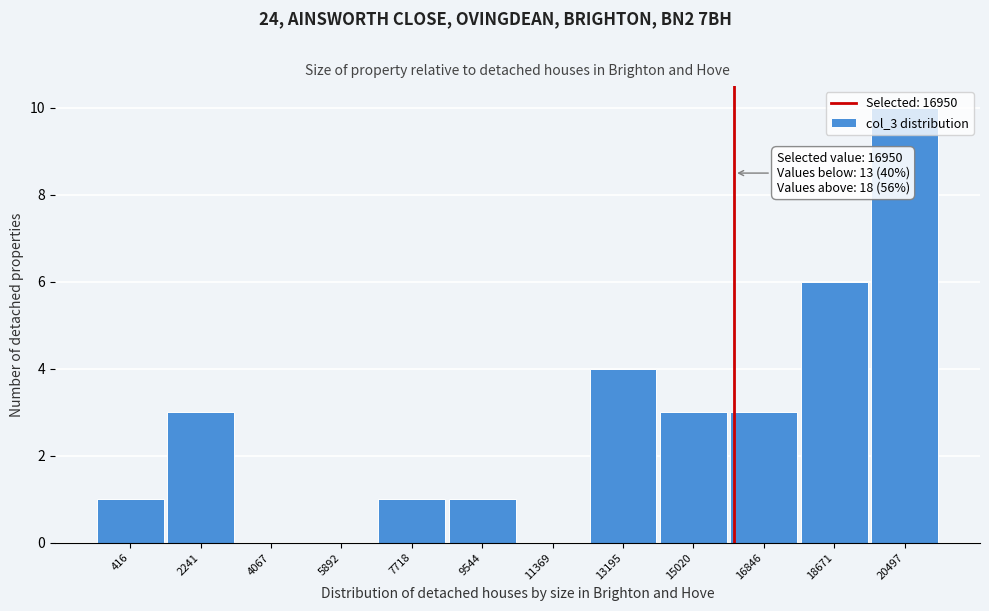

What is the sum of all values?

32